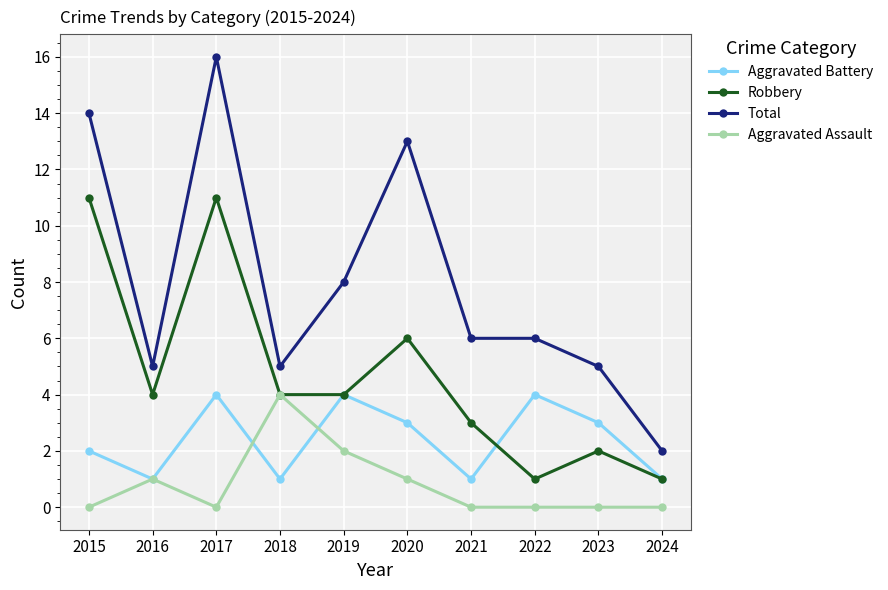

Count the number of categories in the chart.

10